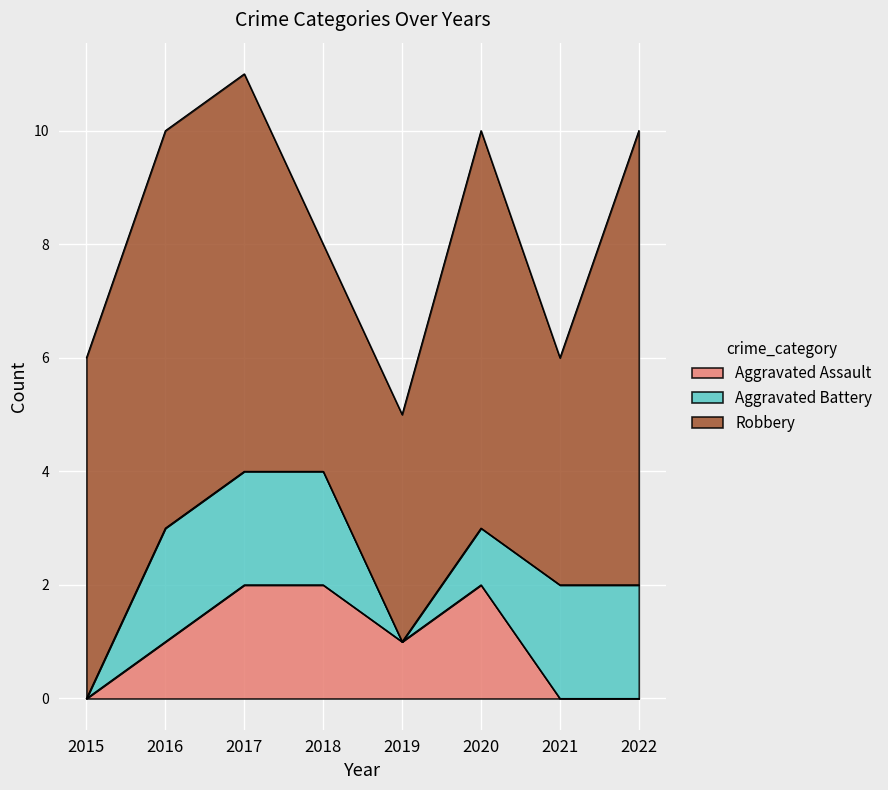

Does the chart display data point markers on the line(s)?

No